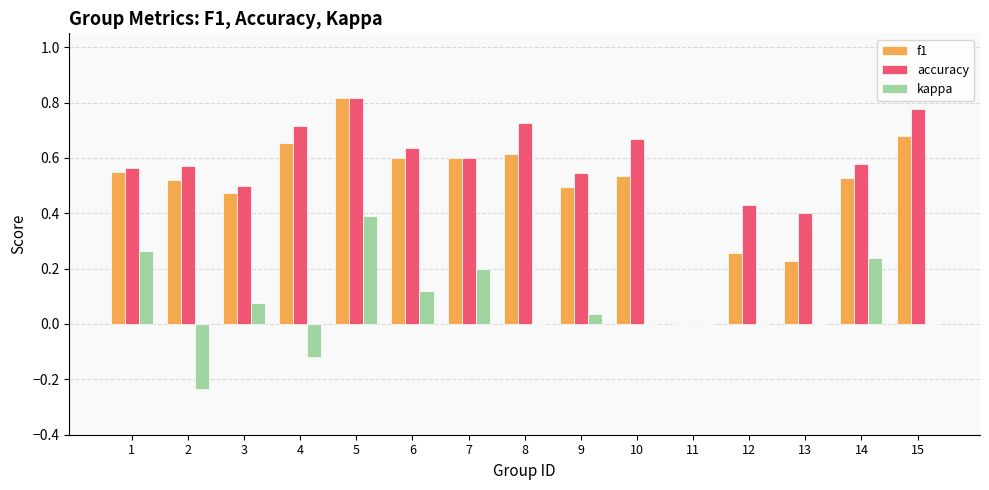

At which category is the sum across all series the highest?

5